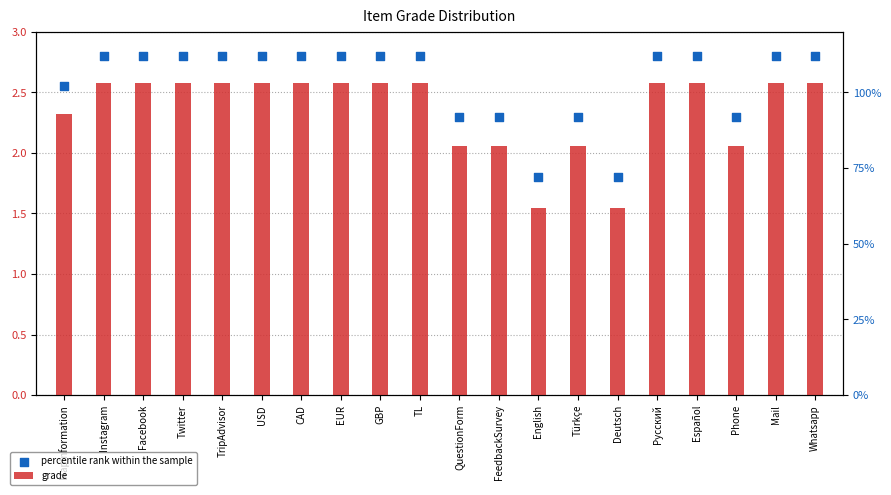

Which series reaches the minimum Y coordinate?

grade